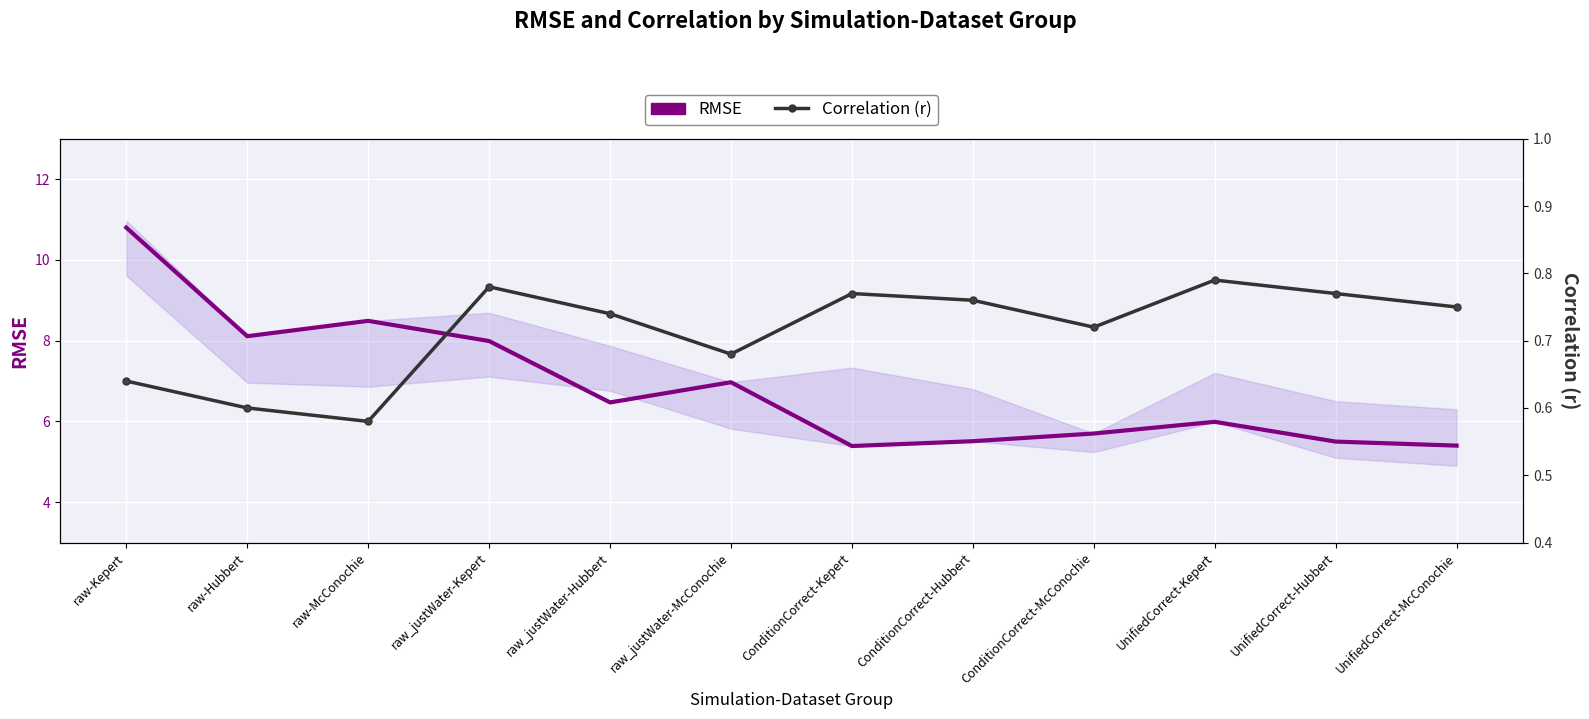

Which label corresponds to the largest value in the chart?

raw-Kepert